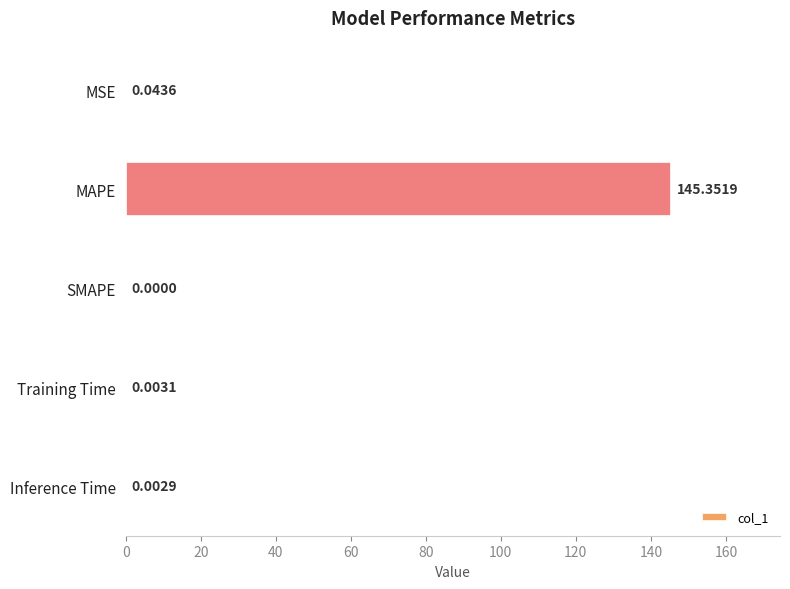

Are the bars horizontal?

Yes